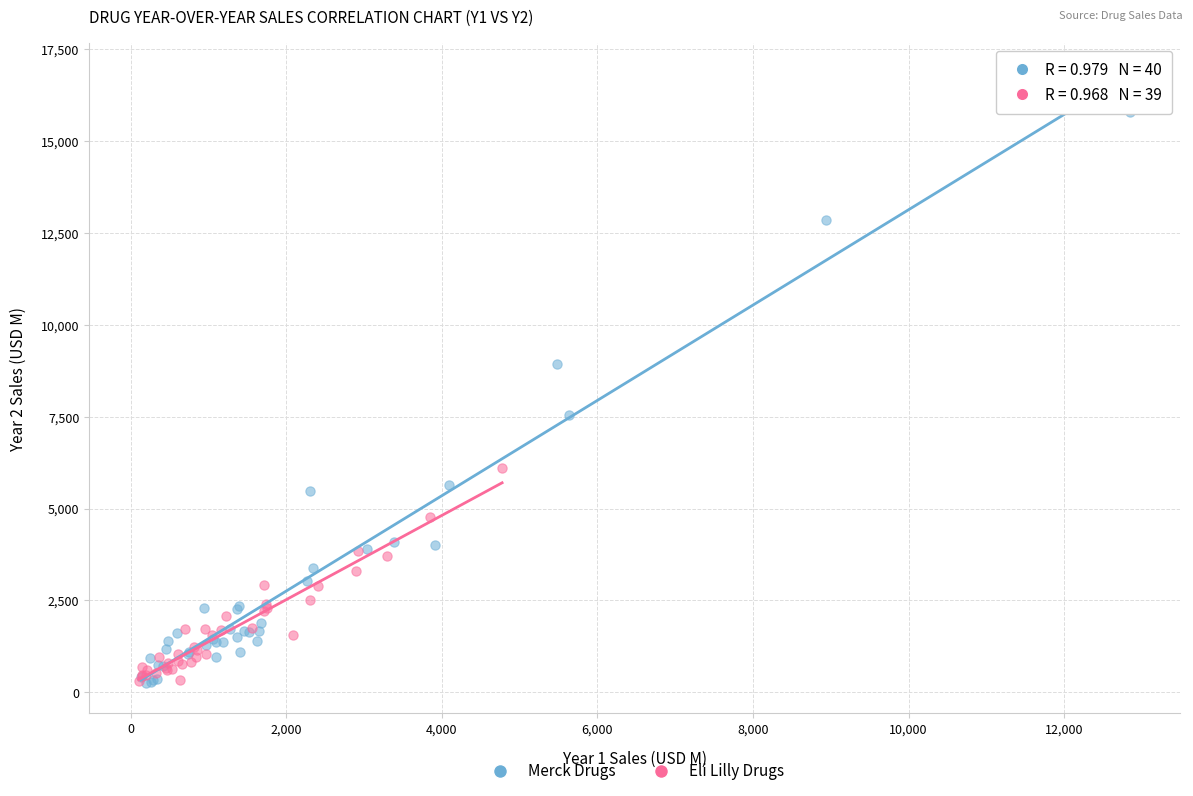

Which series reaches the maximum Y coordinate?

Merck Drugs